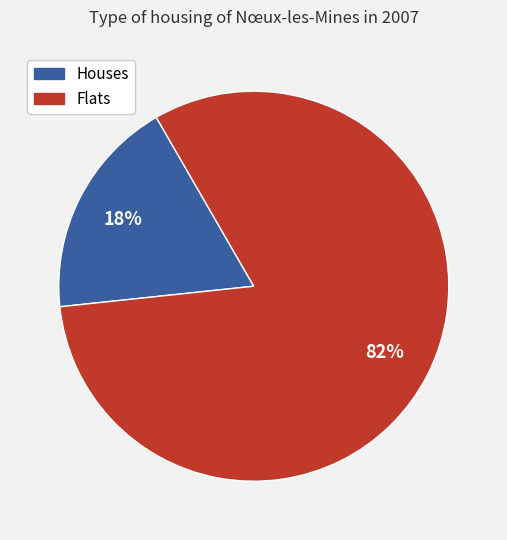

To the nearest percent, what portion does Flats represent?

82%